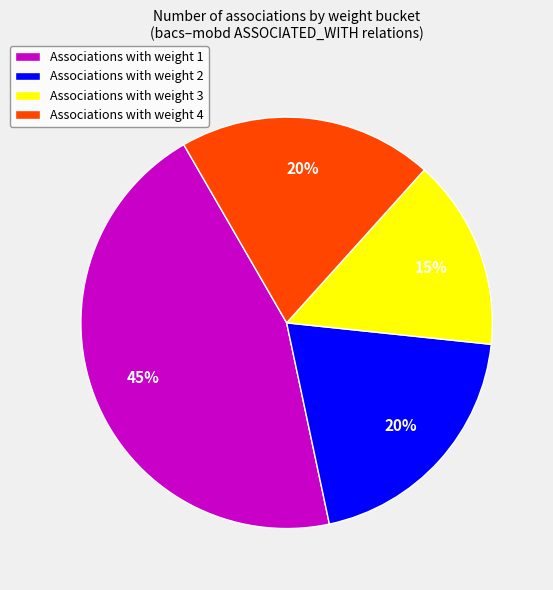

To the nearest percent, what is the average slice percentage?

25%